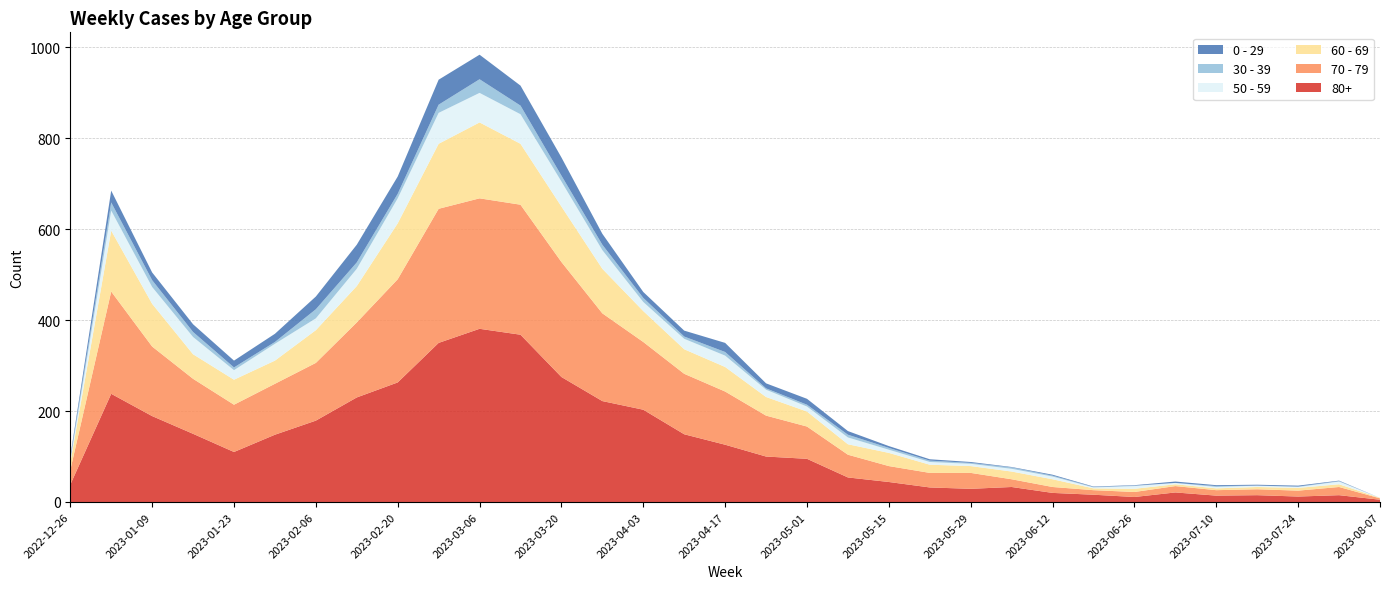

Reading right to left, transcribe all the data shown in this chart.

80+: 2023-08-07=5	2023-07-31=15	2023-07-24=12	2023-07-17=15	2023-07-10=14	2023-07-03=21	2023-06-26=11	2023-06-19=16	2023-06-12=20	2023-06-05=33	2023-05-29=29	2023-05-22=32	2023-05-15=44	2023-05-08=54	2023-05-01=95	2023-04-24=100	2023-04-17=126	2023-04-10=149	2023-04-03=203	2023-03-27=222	2023-03-20=275	2023-03-13=368	2023-03-06=381	2023-02-27=350	2023-02-20=263	2023-02-13=230	2023-02-06=179	2023-01-30=148	2023-01-23=110	2023-01-16=150	2023-01-09=189	2023-01-02=238	2022-12-26=38
70 - 79: 2023-08-07=3	2023-07-31=18	2023-07-24=13	2023-07-17=13	2023-07-10=12	2023-07-03=14	2023-06-26=11	2023-06-19=10	2023-06-12=13	2023-06-05=17	2023-05-29=35	2023-05-22=32	2023-05-15=35	2023-05-08=50	2023-05-01=71	2023-04-24=90	2023-04-17=117	2023-04-10=133	2023-04-03=149	2023-03-27=193	2023-03-20=253	2023-03-13=286	2023-03-06=287	2023-02-27=295	2023-02-20=227	2023-02-13=165	2023-02-06=127	2023-01-30=112	2023-01-23=104	2023-01-16=121	2023-01-09=153	2023-01-02=225	2022-12-26=32
60 - 69: 2023-08-07=1	2023-07-31=6	2023-07-24=6	2023-07-17=5	2023-07-10=4	2023-07-03=4	2023-06-26=7	2023-06-19=4	2023-06-12=17	2023-06-05=17	2023-05-29=15	2023-05-22=18	2023-05-15=29	2023-05-08=23	2023-05-01=33	2023-04-24=41	2023-04-17=54	2023-04-10=54	2023-04-03=68	2023-03-27=98	2023-03-20=122	2023-03-13=134	2023-03-06=167	2023-02-27=143	2023-02-20=123	2023-02-13=80	2023-02-06=72	2023-01-30=51	2023-01-23=55	2023-01-16=54	2023-01-09=94	2023-01-02=134	2022-12-26=16
50 - 59: 2023-08-07=0	2023-07-31=6	2023-07-24=2	2023-07-17=3	2023-07-10=3	2023-07-03=3	2023-06-26=6	2023-06-19=2	2023-06-12=6	2023-06-05=6	2023-05-29=5	2023-05-22=6	2023-05-15=7	2023-05-08=15	2023-05-01=11	2023-04-24=16	2023-04-17=25	2023-04-10=23	2023-04-03=20	2023-03-27=41	2023-03-20=55	2023-03-13=65	2023-03-06=65	2023-02-27=68	2023-02-20=55	2023-02-13=38	2023-02-06=26	2023-01-30=37	2023-01-23=21	2023-01-16=38	2023-01-09=37	2023-01-02=44	2022-12-26=5
30 - 39: 2023-08-07=0	2023-07-31=1	2023-07-24=1	2023-07-17=0	2023-07-10=2	2023-07-03=0	2023-06-26=1	2023-06-19=1	2023-06-12=2	2023-06-05=3	2023-05-29=2	2023-05-22=3	2023-05-15=4	2023-05-08=6	2023-05-01=4	2023-04-24=3	2023-04-17=8	2023-04-10=5	2023-04-03=9	2023-03-27=12	2023-03-20=13	2023-03-13=19	2023-03-06=30	2023-02-27=18	2023-02-20=10	2023-02-13=14	2023-02-06=20	2023-01-30=4	2023-01-23=6	2023-01-16=11	2023-01-09=15	2023-01-02=18	2022-12-26=5
0 - 29: 2023-08-07=0	2023-07-31=1	2023-07-24=2	2023-07-17=2	2023-07-10=2	2023-07-03=3	2023-06-26=1	2023-06-19=1	2023-06-12=2	2023-06-05=1	2023-05-29=2	2023-05-22=3	2023-05-15=4	2023-05-08=8	2023-05-01=13	2023-04-24=11	2023-04-17=20	2023-04-10=13	2023-04-03=13	2023-03-27=24	2023-03-20=40	2023-03-13=44	2023-03-06=54	2023-02-27=55	2023-02-20=38	2023-02-13=39	2023-02-06=28	2023-01-30=18	2023-01-23=15	2023-01-16=17	2023-01-09=17	2023-01-02=26	2022-12-26=4